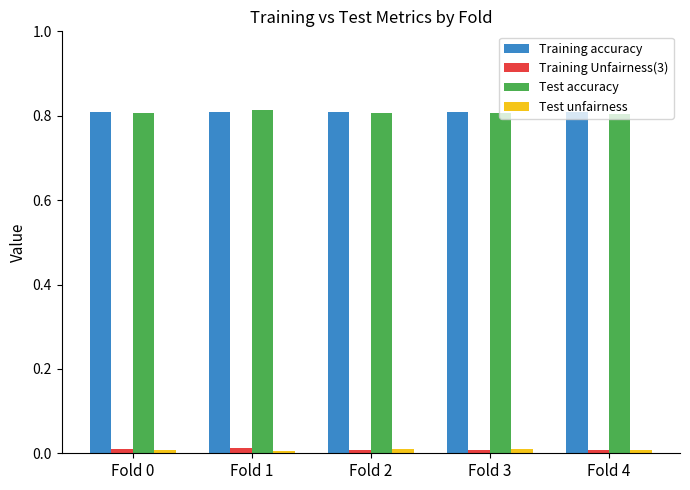

How many groups of bars are there?

5